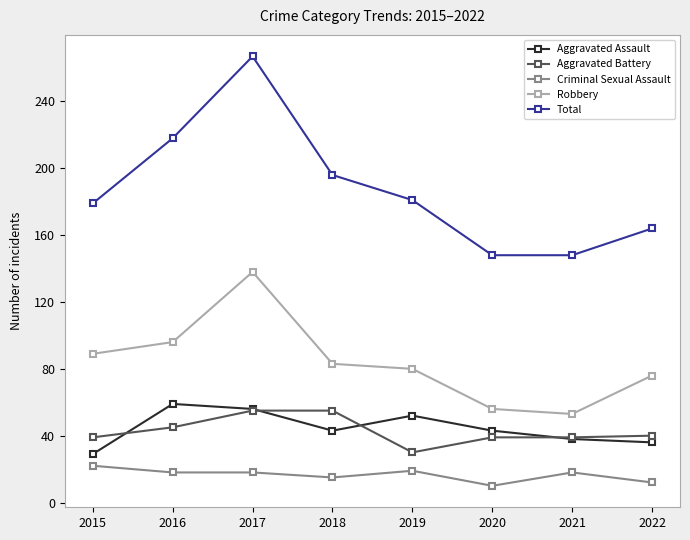

True or false: Robbery has a value of 76 at 2022.

True